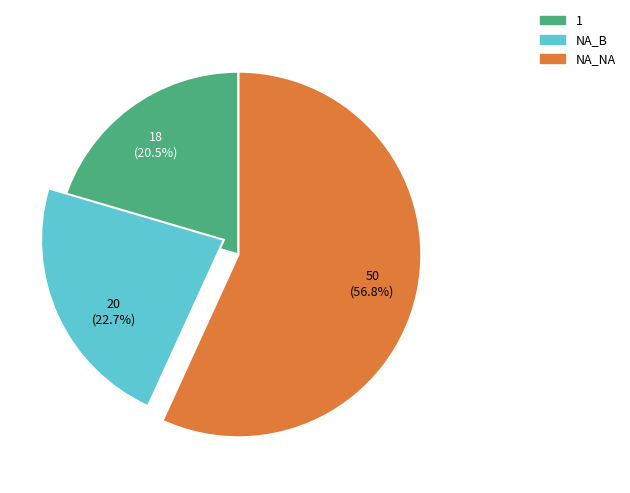

Which slice represents more than half of the pie?

NA_NA